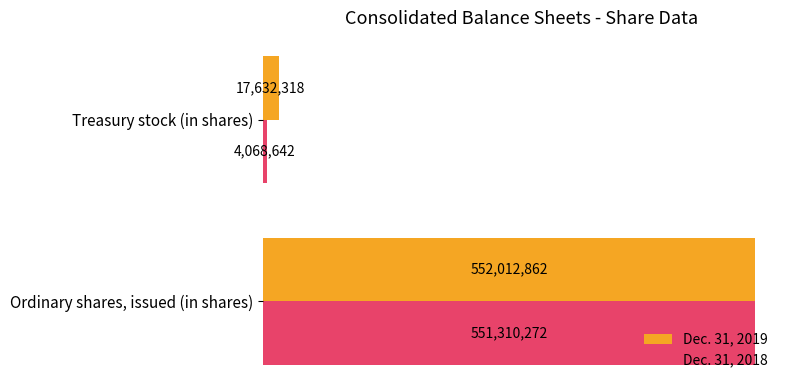

What are all the series names shown in the legend?

Dec. 31, 2019, Dec. 31, 2018